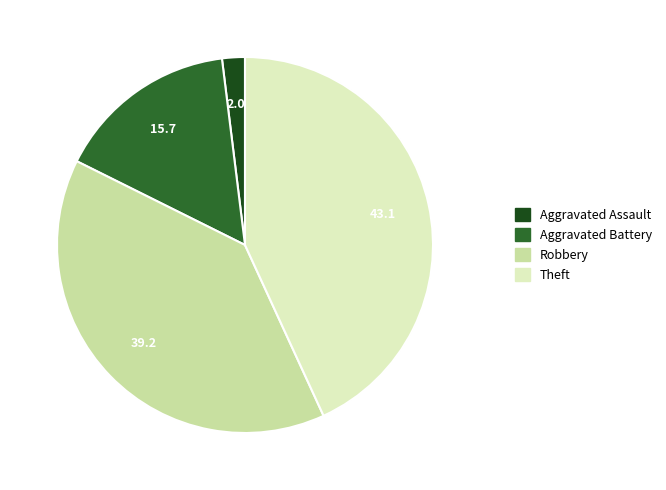

How many slices are in this pie chart?

4